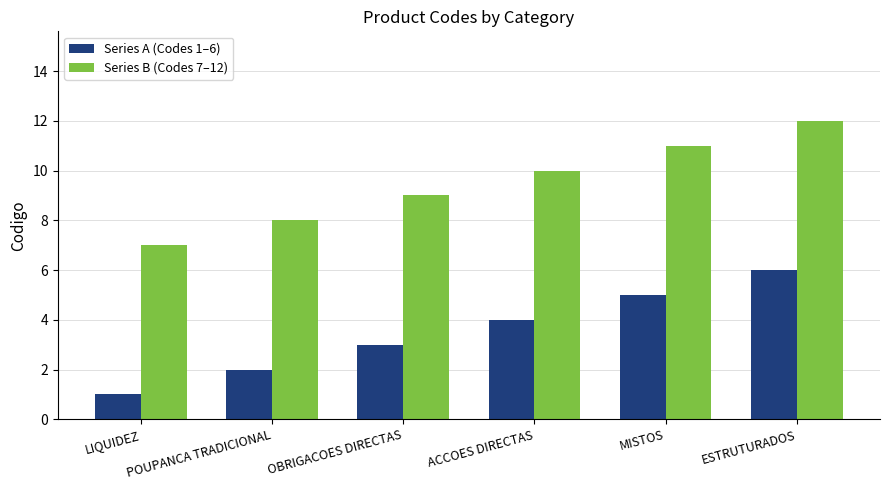

List the series in order of their peak value, lowest first.

Series A (Codes 1–6), Series B (Codes 7–12)